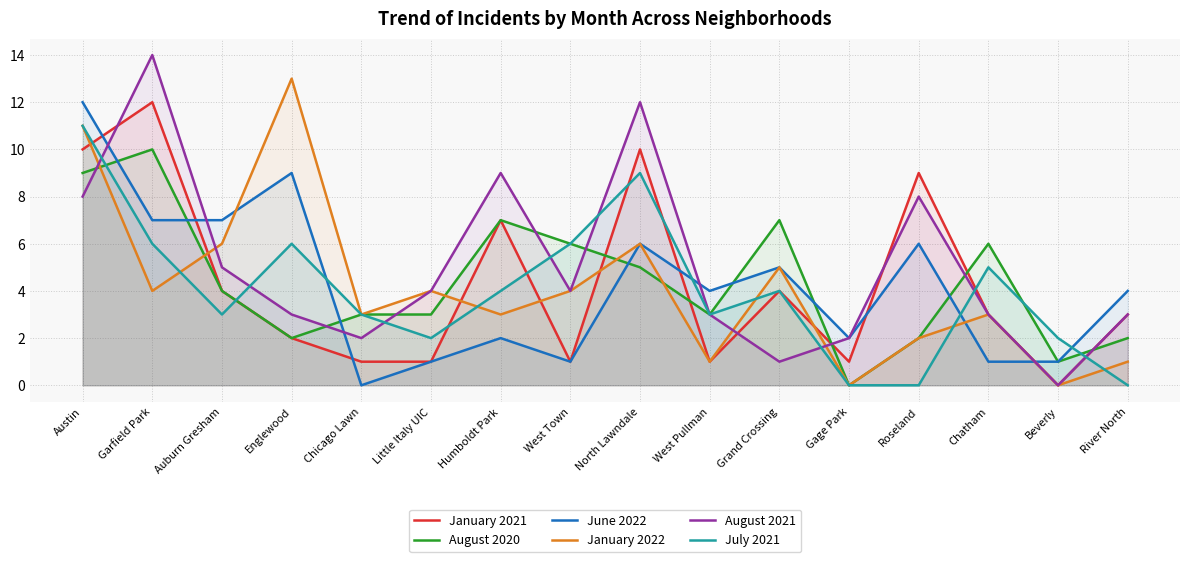

How many interior local valleys does the August 2021 series have?

4